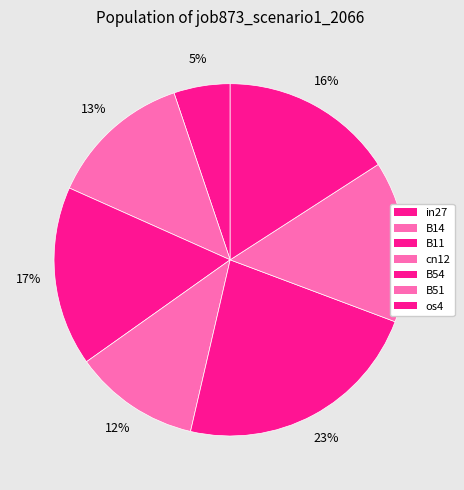

Which has a higher value, os4 or B51?

os4